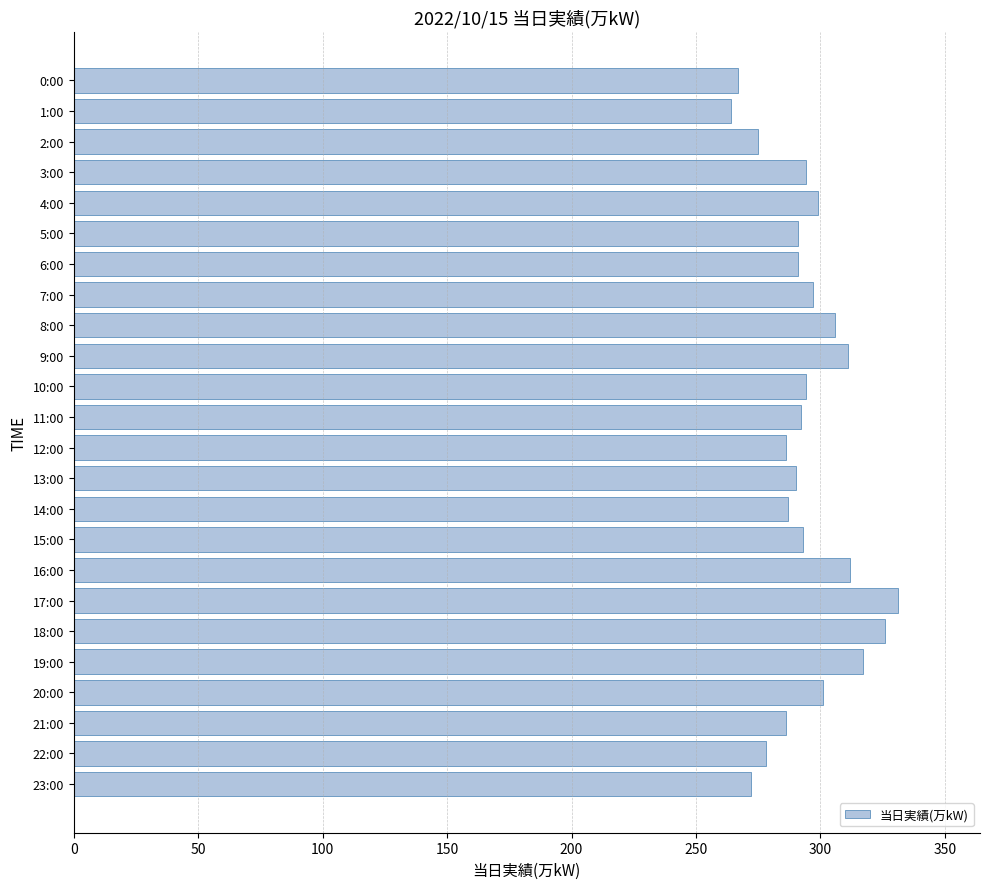

What is the ratio of the value at 9:00 to the value at 22:00?

1.1